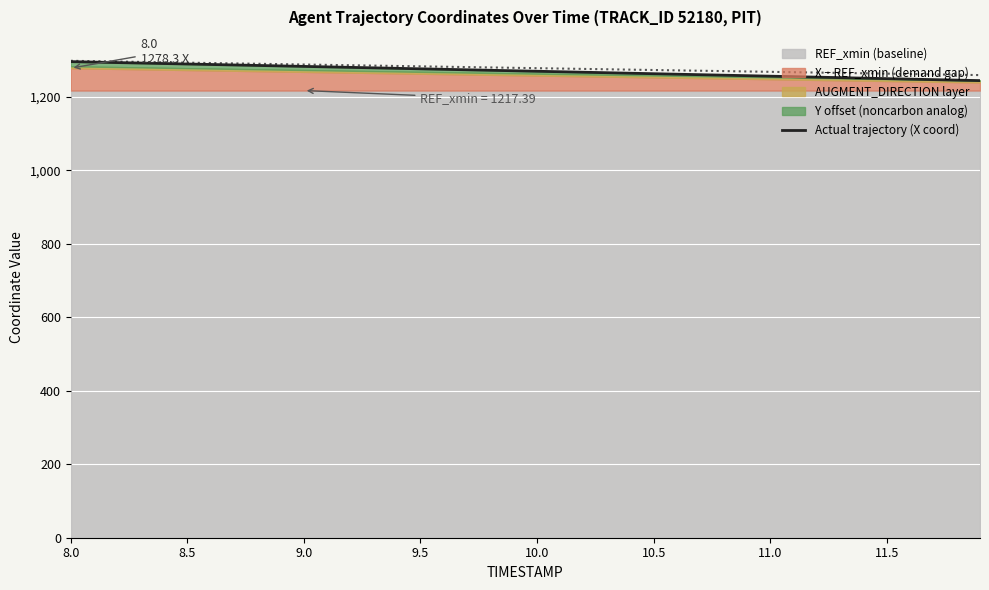

What is the sum of all values?

50815.4